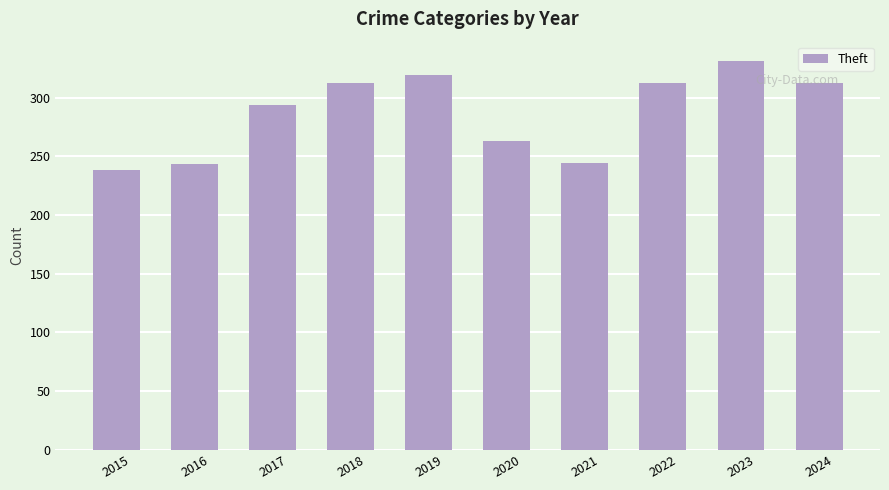

Count the number of categories in the chart.

10